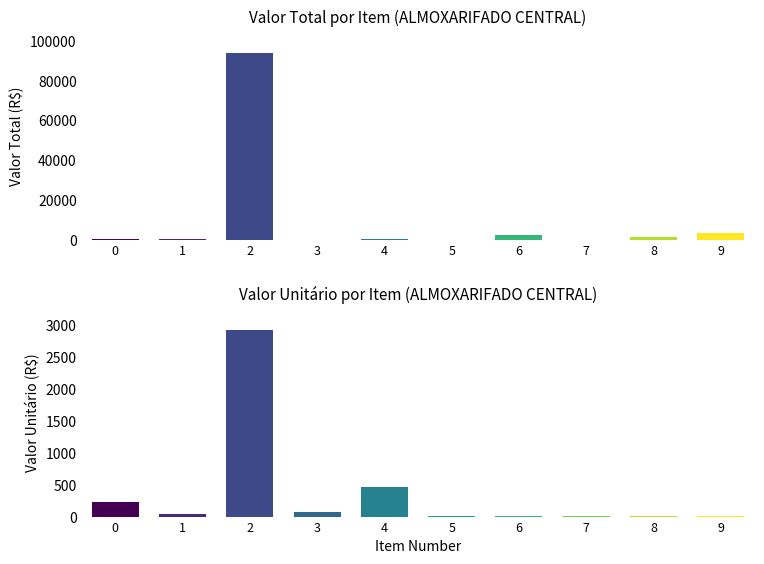

What is the difference between the second highest and minimum values in the VAL. UNIT. series?

464.4